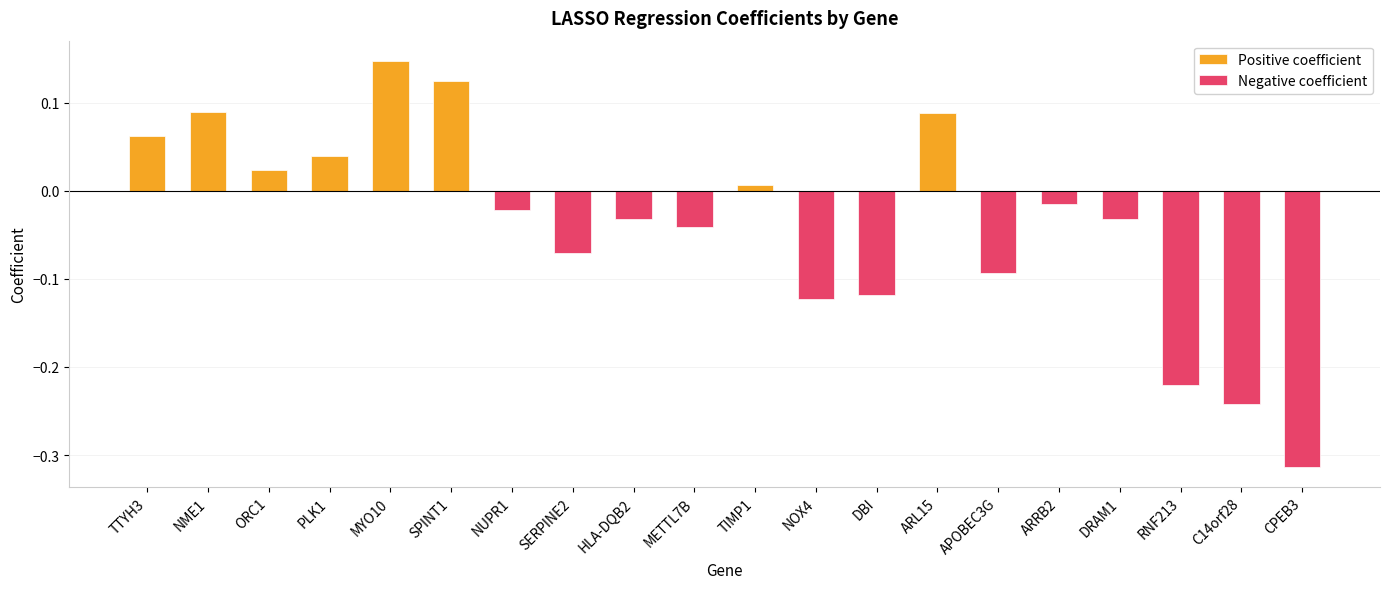

Which category has the highest value across all series?

MYO10